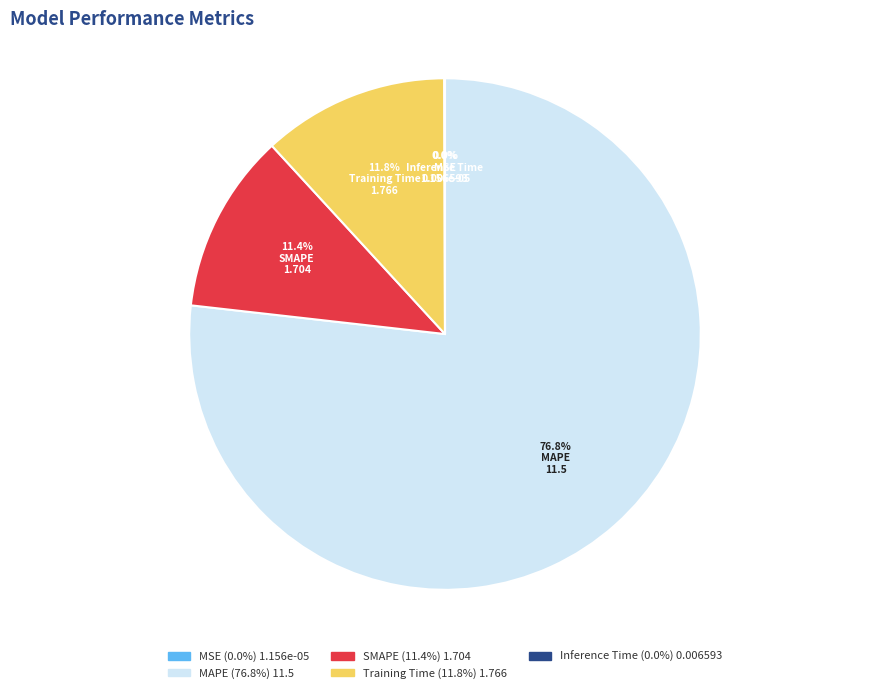

To the nearest percent, what is the difference between the largest and smallest slice percentages?

77%